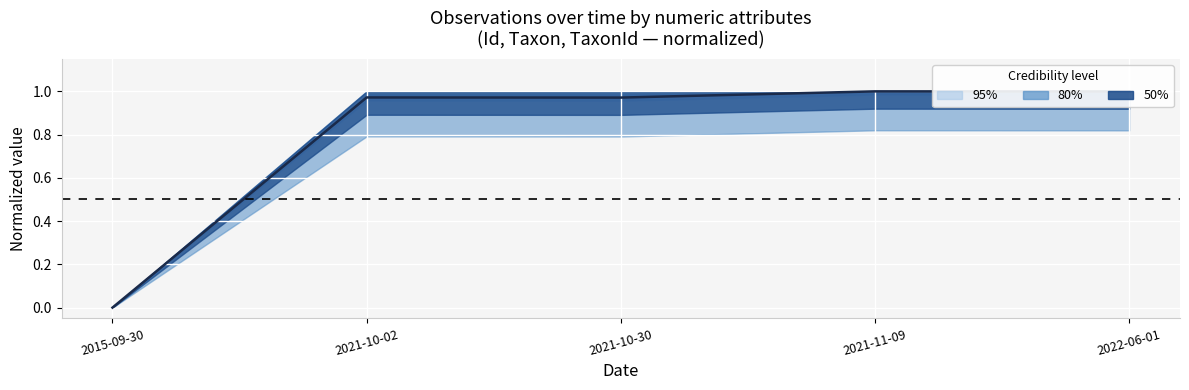

The chart shows a value of 0.3 at 2015-09-30. True or false?

False